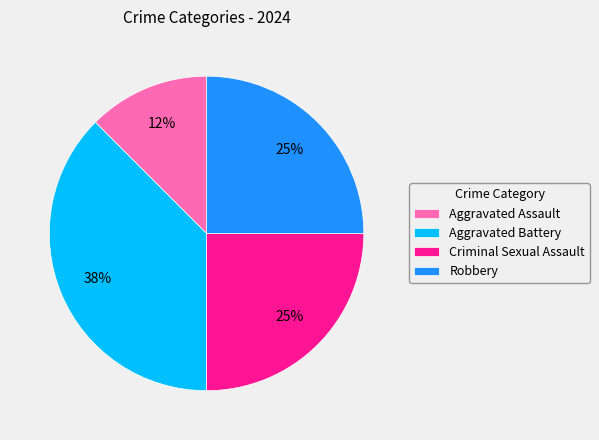

Combined, do Criminal Sexual Assault and Aggravated Assault account for over 50%?

No